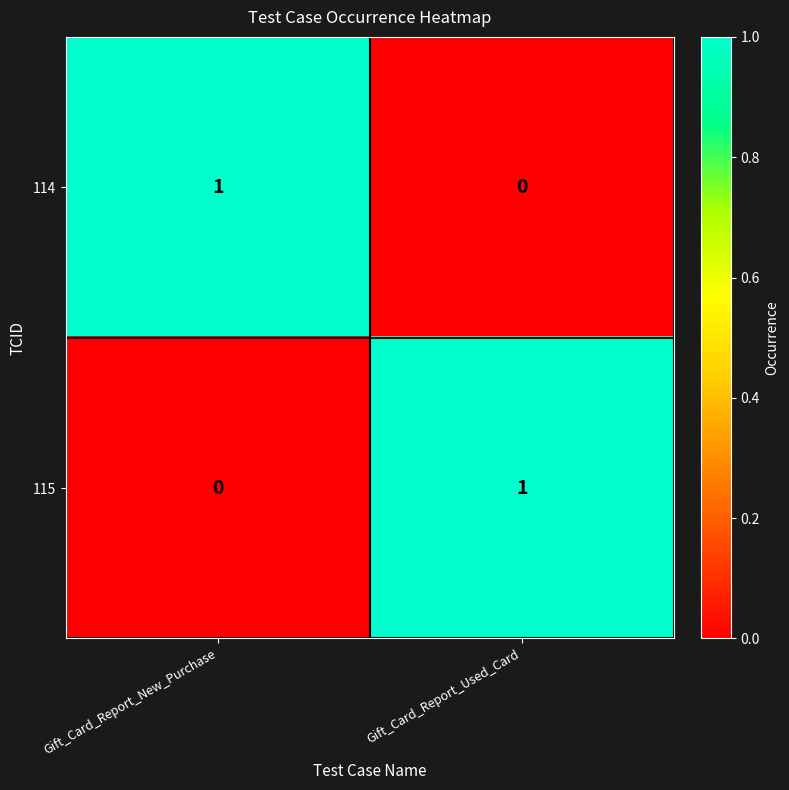

At Gift_Card_Report_Used_Card, list the series in order from smallest to largest.

114, 115